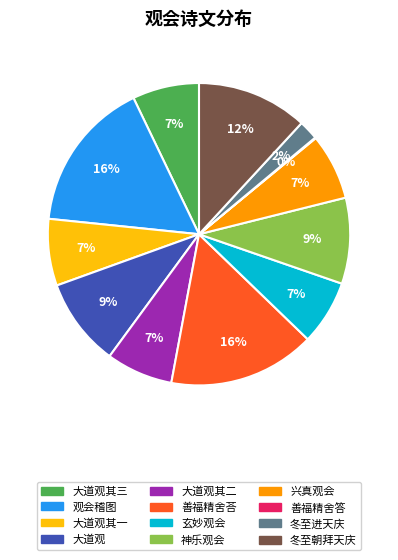

To the nearest percent, what is the average slice percentage?

8%